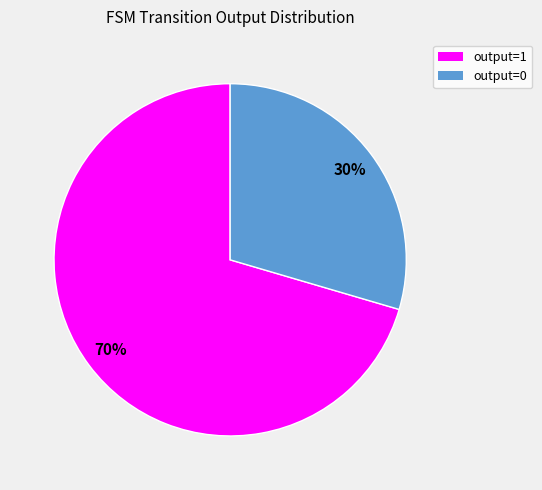

Do output=0 and output=1 together represent more than half of the pie?

Yes